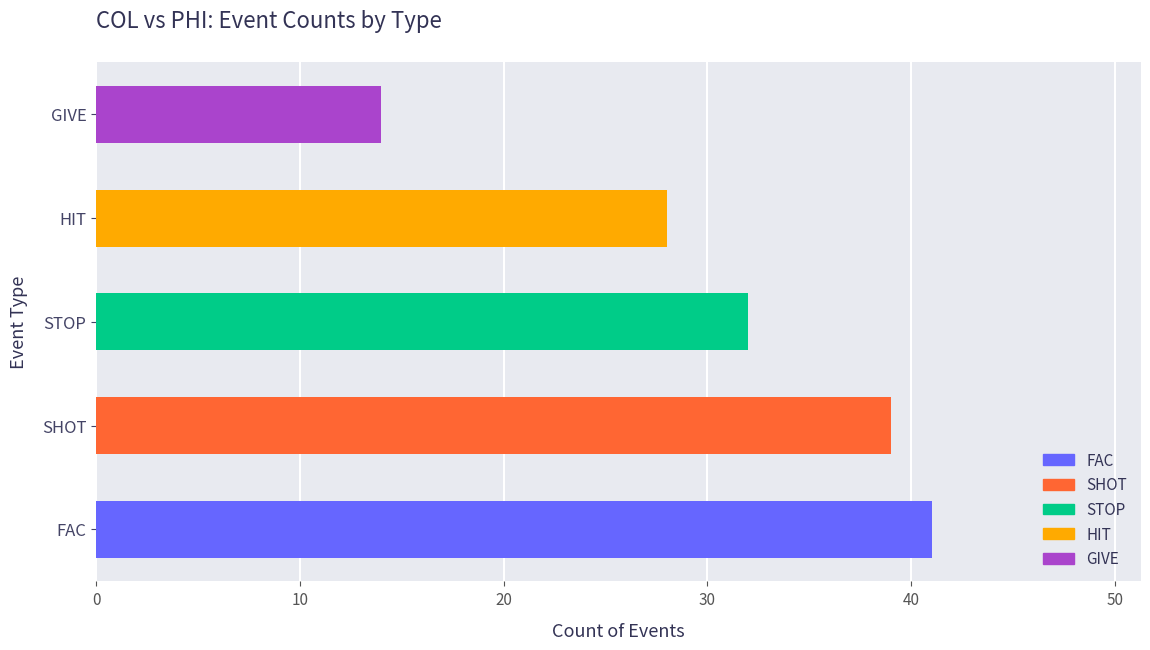

Where is the data nearest to the value 27?

HIT